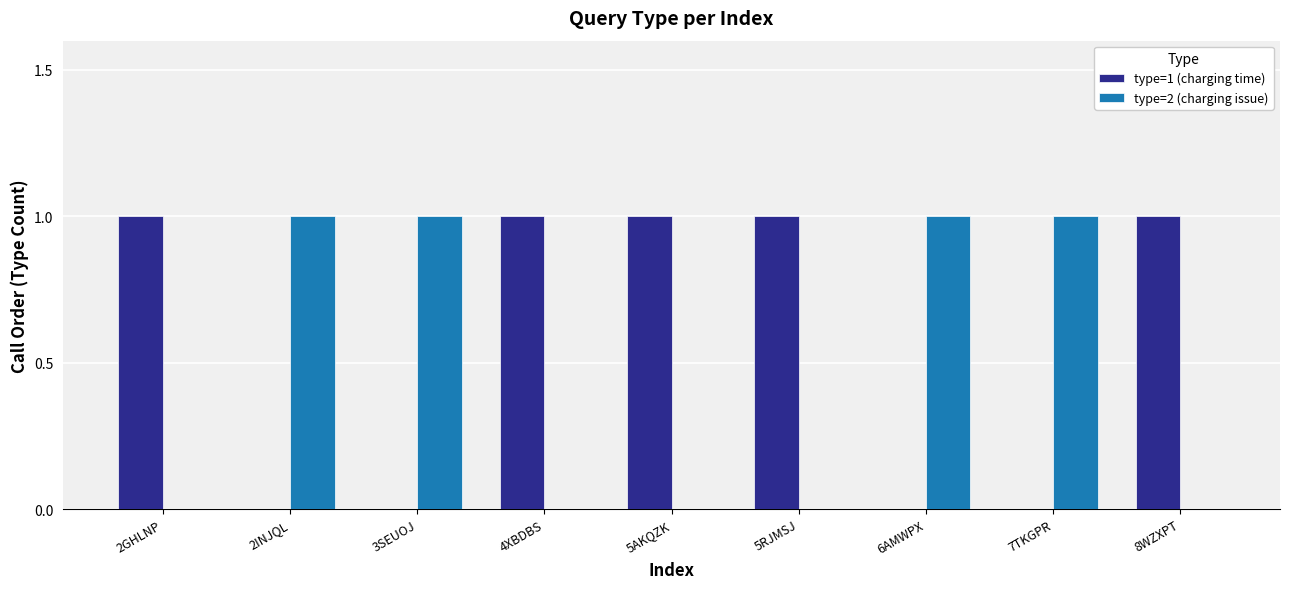

What is the sum of all type=2 (charging issue) values?

4